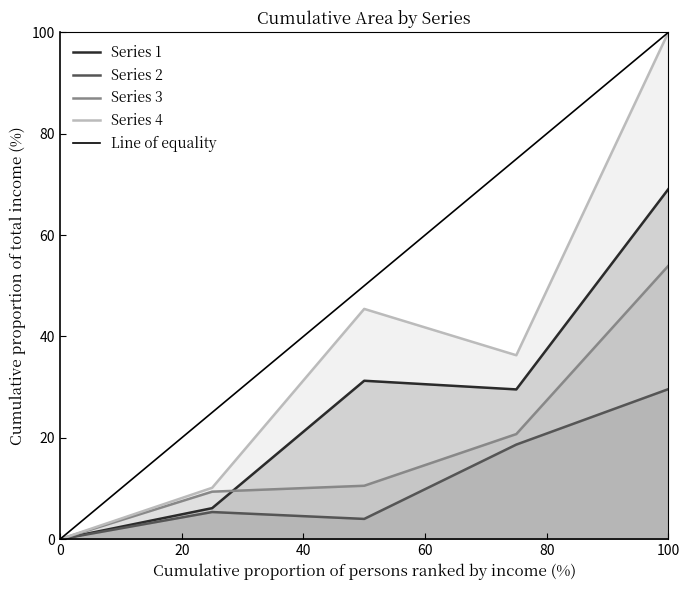

The value of Series 1 at 0 is 35.9. True or false?

False